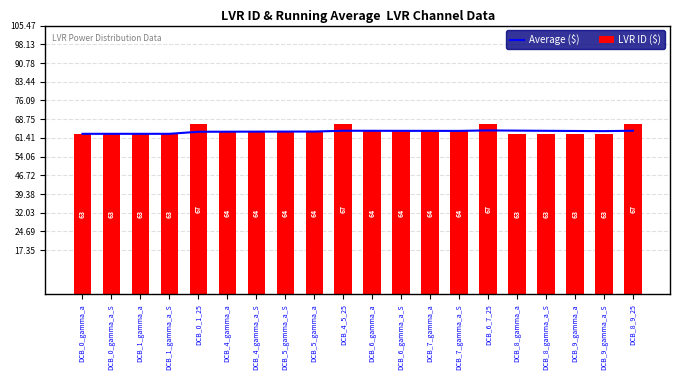

Which series has the largest total across all categories?

LVR ID ($)